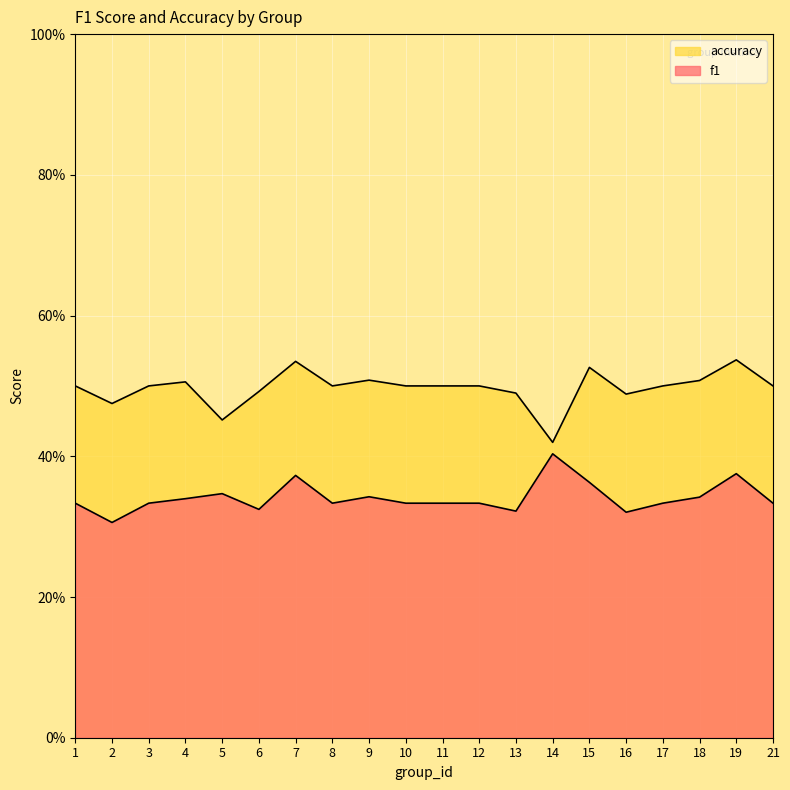

What is the lowest value of the accuracy series?

0.4